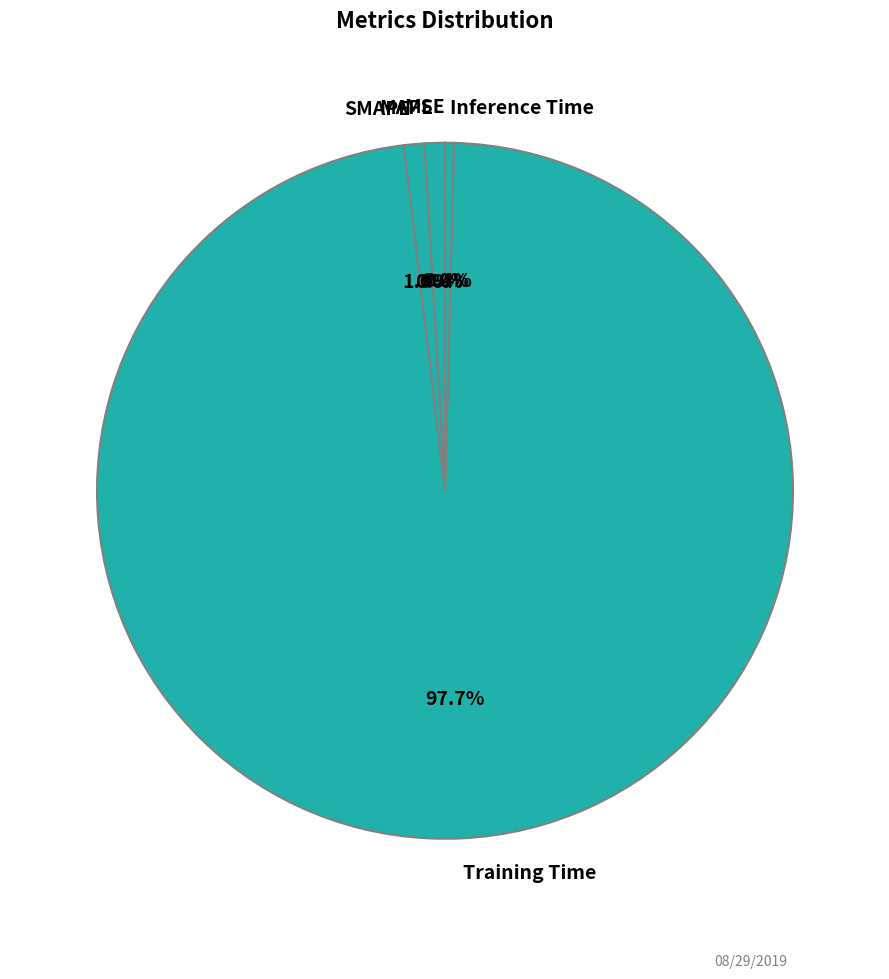

To the nearest percent, what portion does Training Time represent?

98%